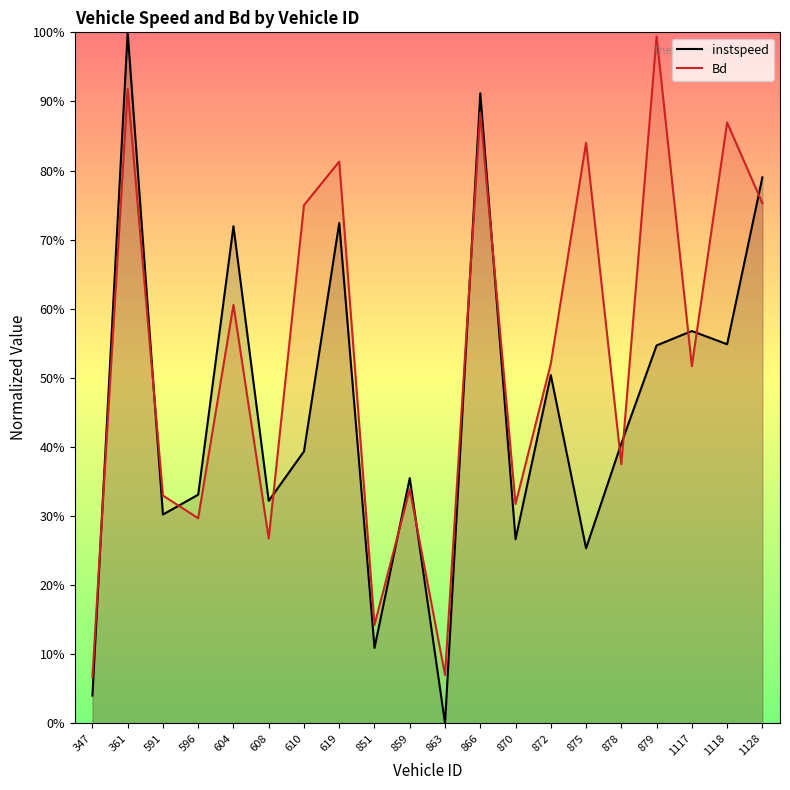

Is it true that instspeed equals 0.2 at 879?

False